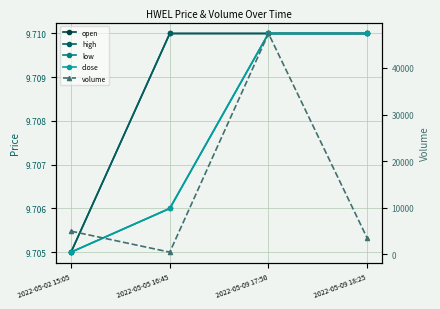

Which series has the largest total across all categories?

volume